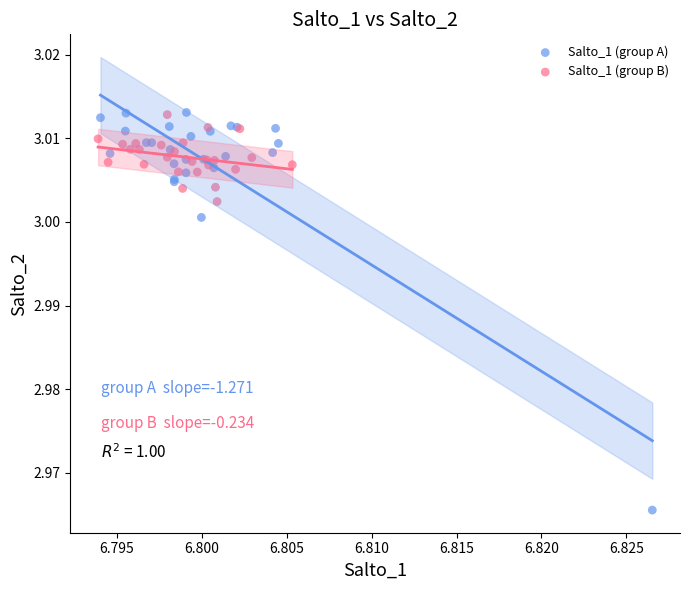

Which series reaches the minimum Y coordinate?

Salto_1 (group A)